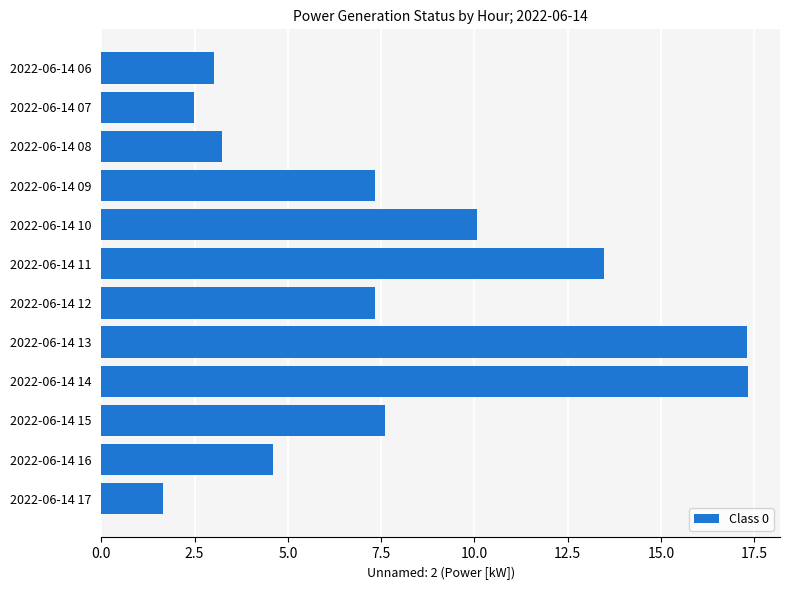

How many categories are shown in the chart?

12